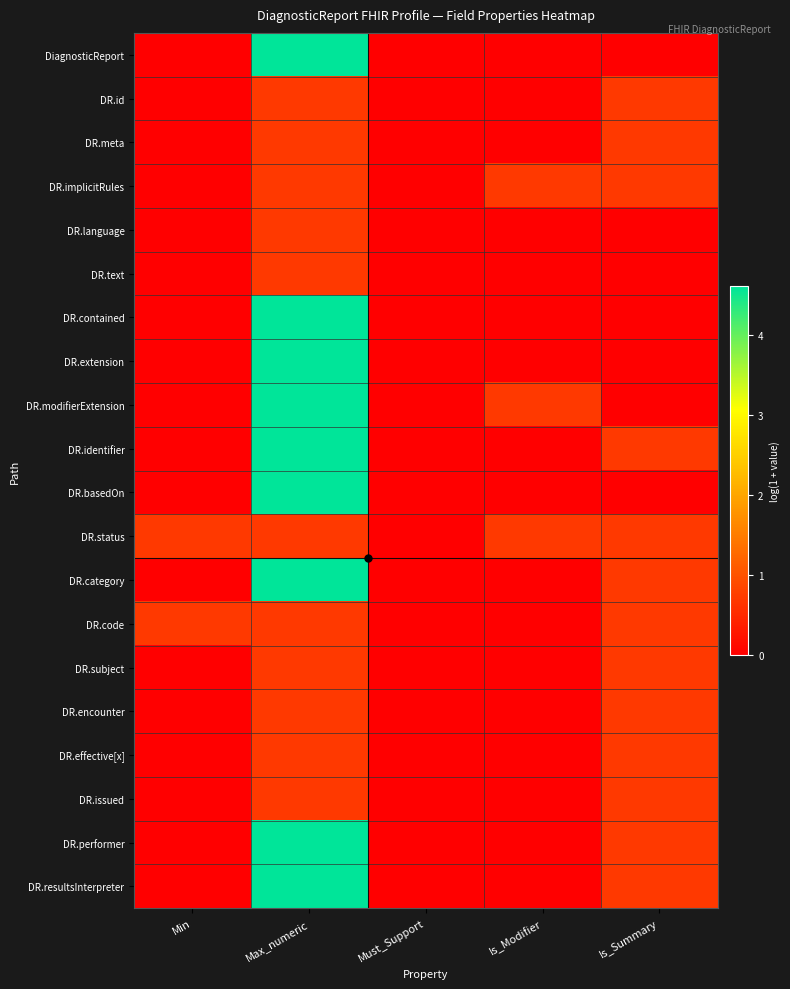

At Min, list the series in order from smallest to largest.

DiagnosticReport, DR.id, DR.meta, DR.implicitRules, DR.language, DR.text, DR.contained, DR.extension, DR.modifierExtension, DR.identifier, DR.basedOn, DR.category, DR.subject, DR.encounter, DR.effective[x], DR.issued, DR.performer, DR.resultsInterpreter, DR.status, DR.code